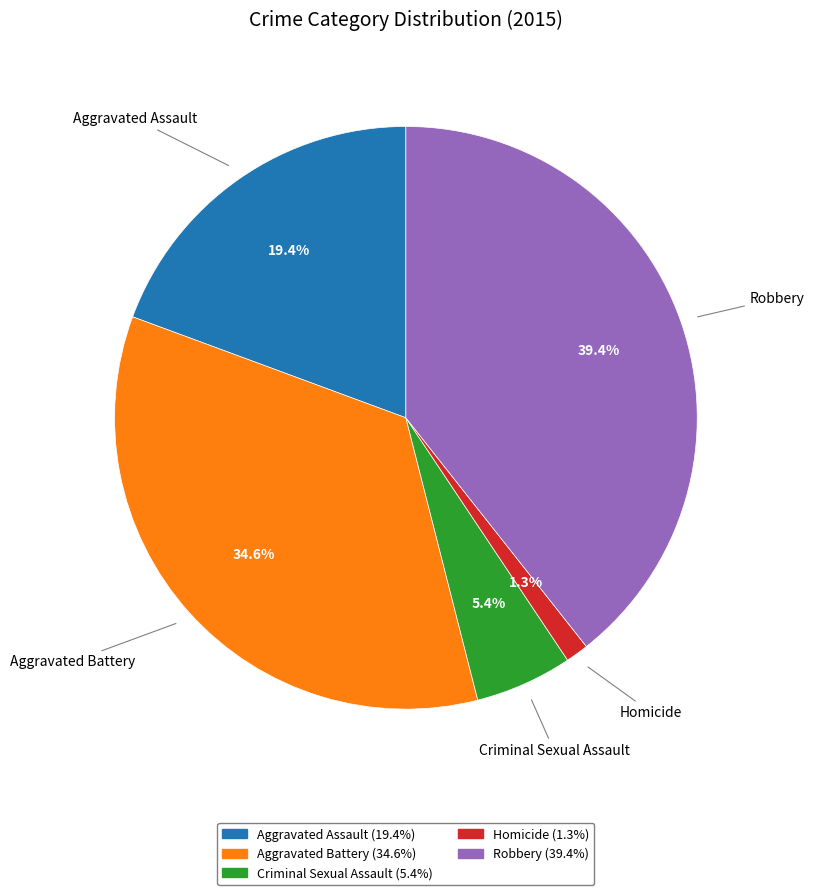

What percentage is NOT represented by Aggravated Battery?

65.4%